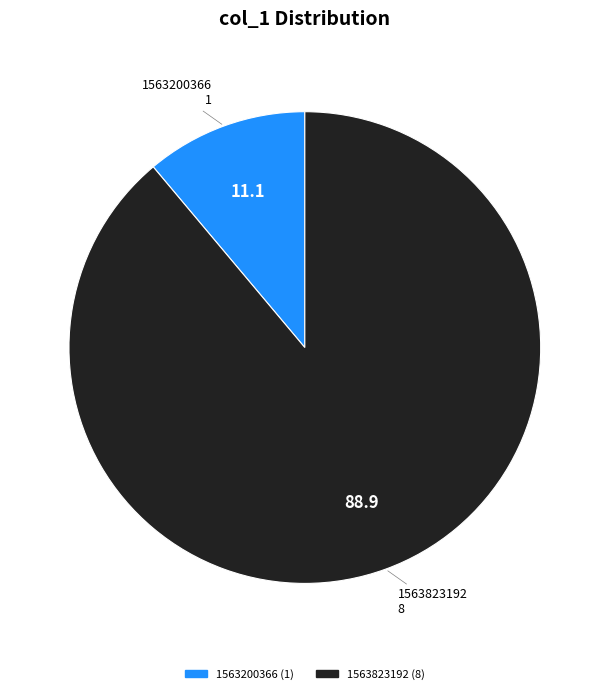

Is there a majority slice in this chart?

Yes